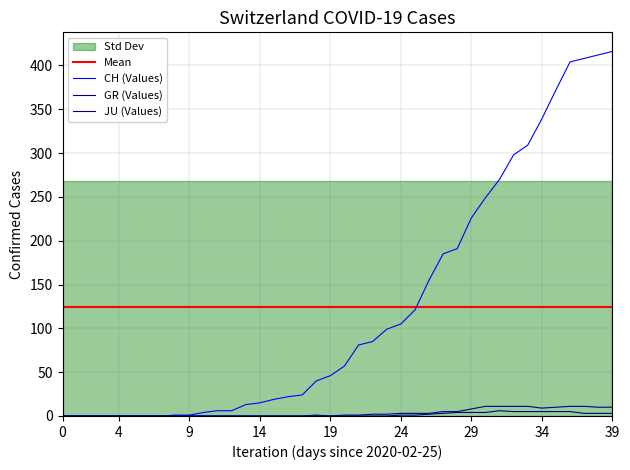

At 7, list the series in order from smallest to largest.

CH, GR, JU